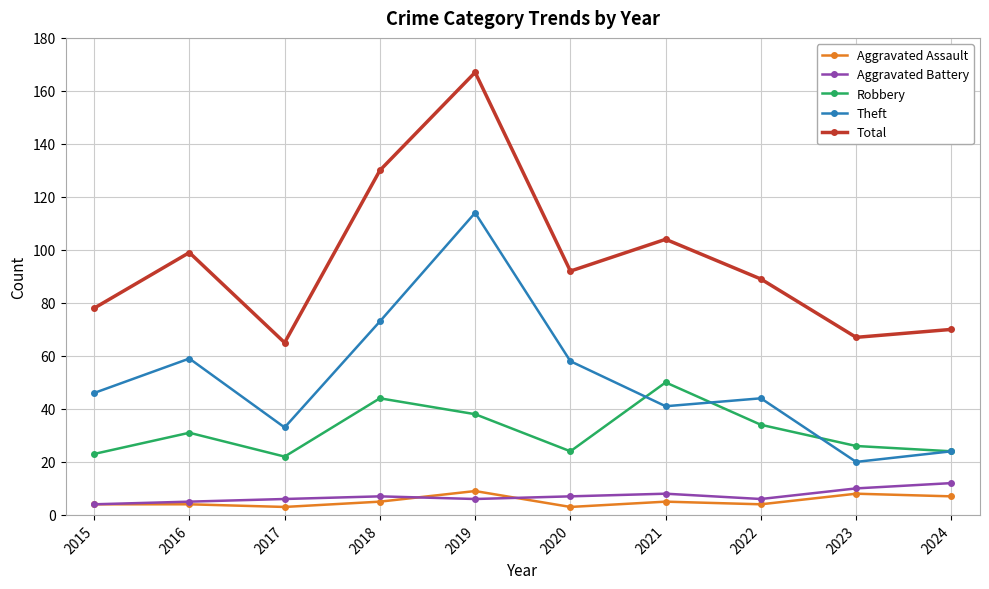

Where is the first local minimum for Total?

2017